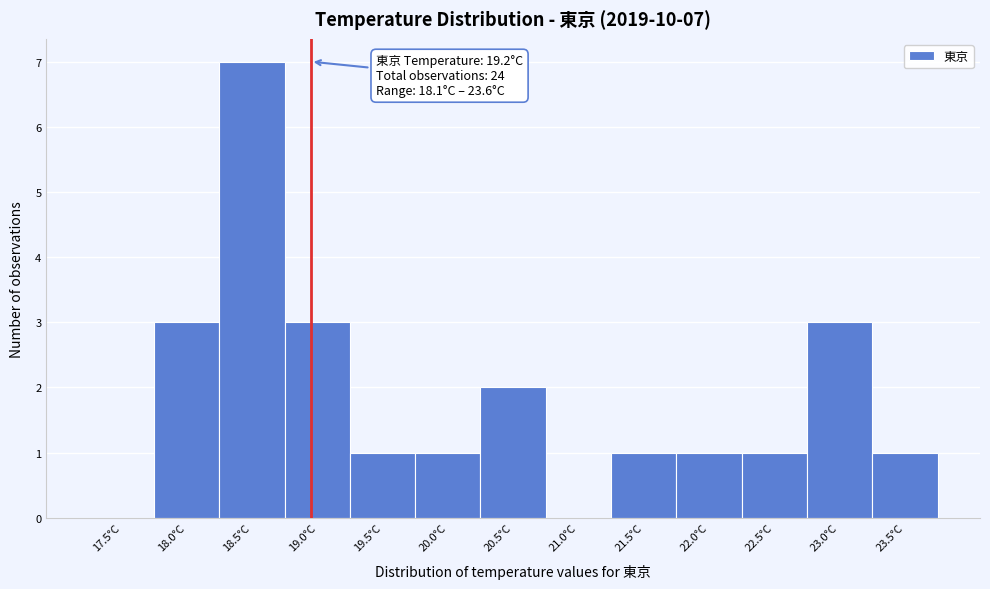

Reading right to left, what are all the values shown in this chart?

23.5°C=1	23.0°C=3	22.5°C=1	22.0°C=1	21.5°C=1	21.0°C=0	20.5°C=2	20.0°C=1	19.5°C=1	19.0°C=3	18.5°C=7	18.0°C=3	17.5°C=0